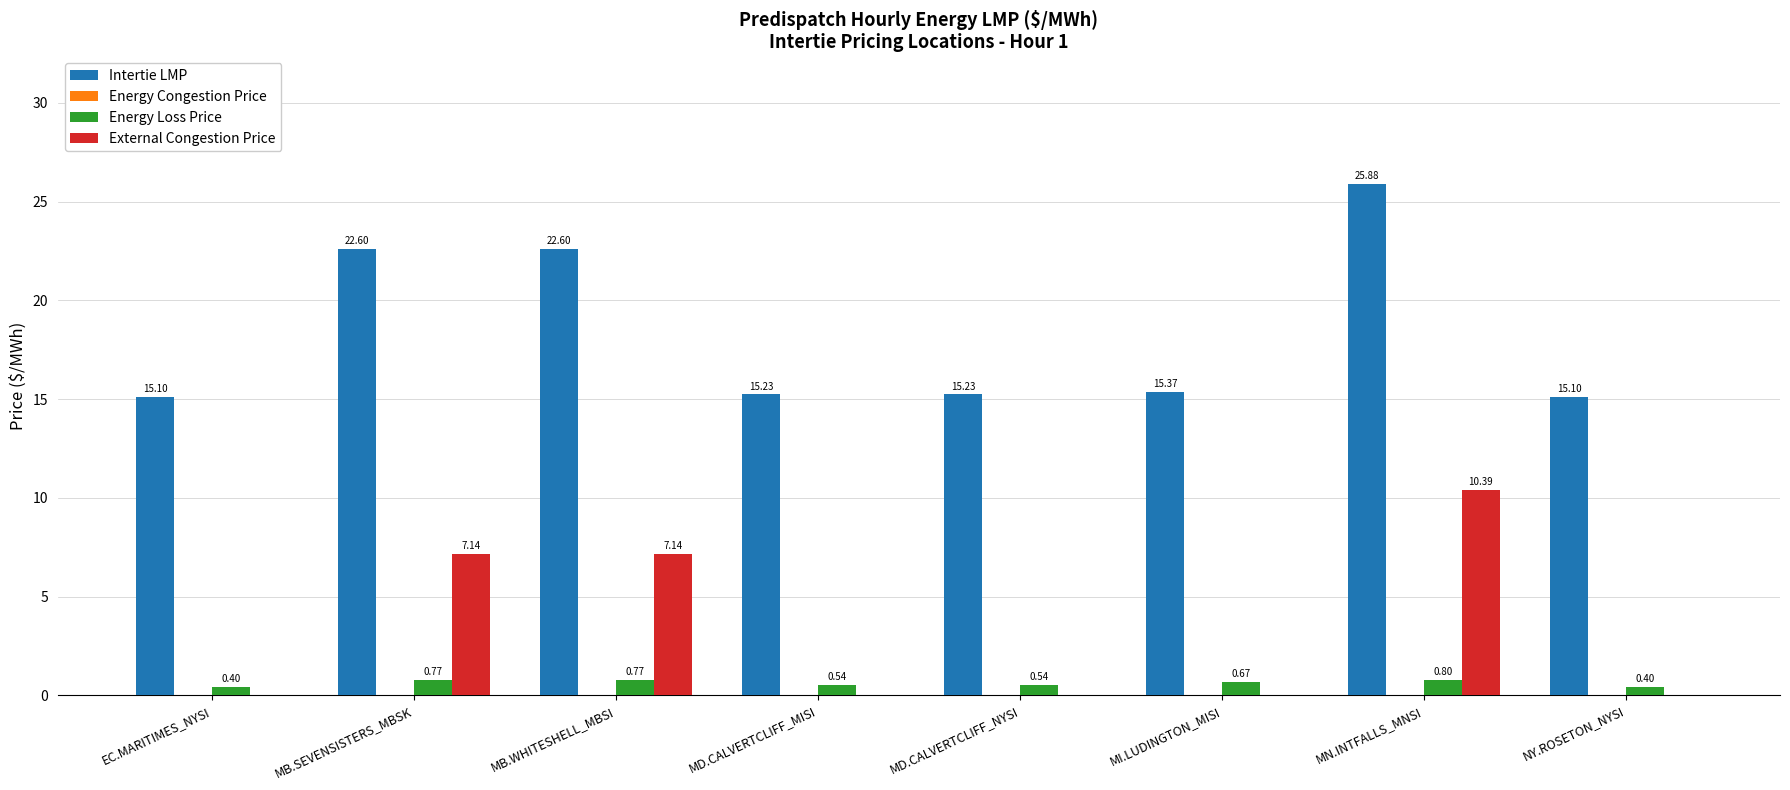

Is the value of Energy Loss Price at EC.MARITIMES_NYSI greater than the value of External Congestion Price at MB.WHITESHELL_MBSI?

No